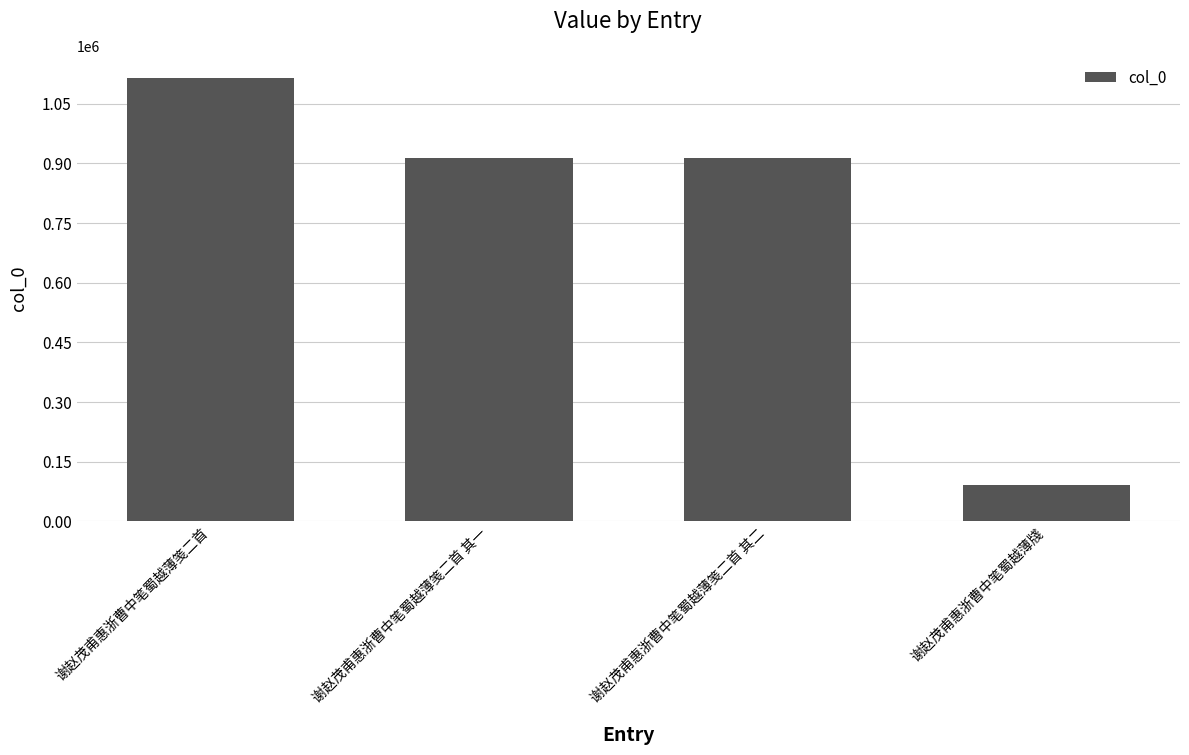

What is the greatest value displayed?

1115331